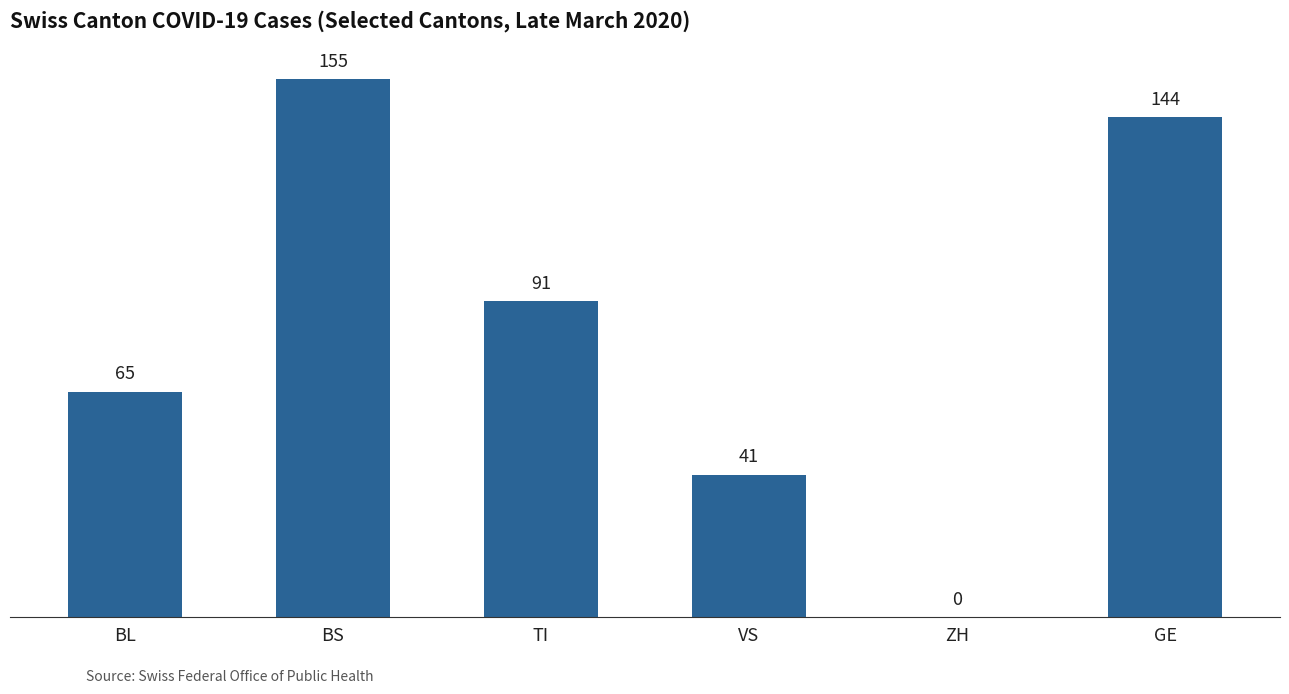

What is the sum of all values?

496